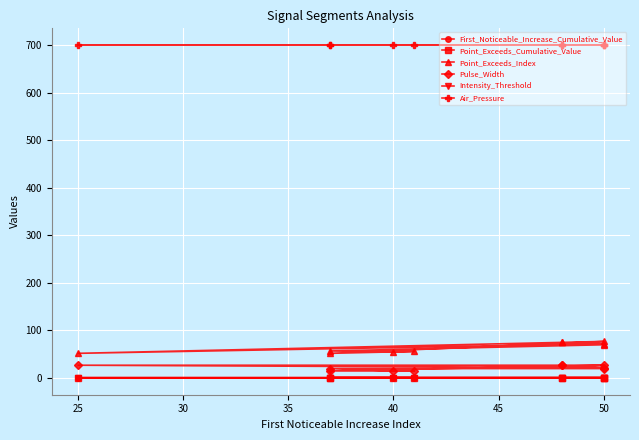

Which series has the widest spread of values?

Point_Exceeds_Index